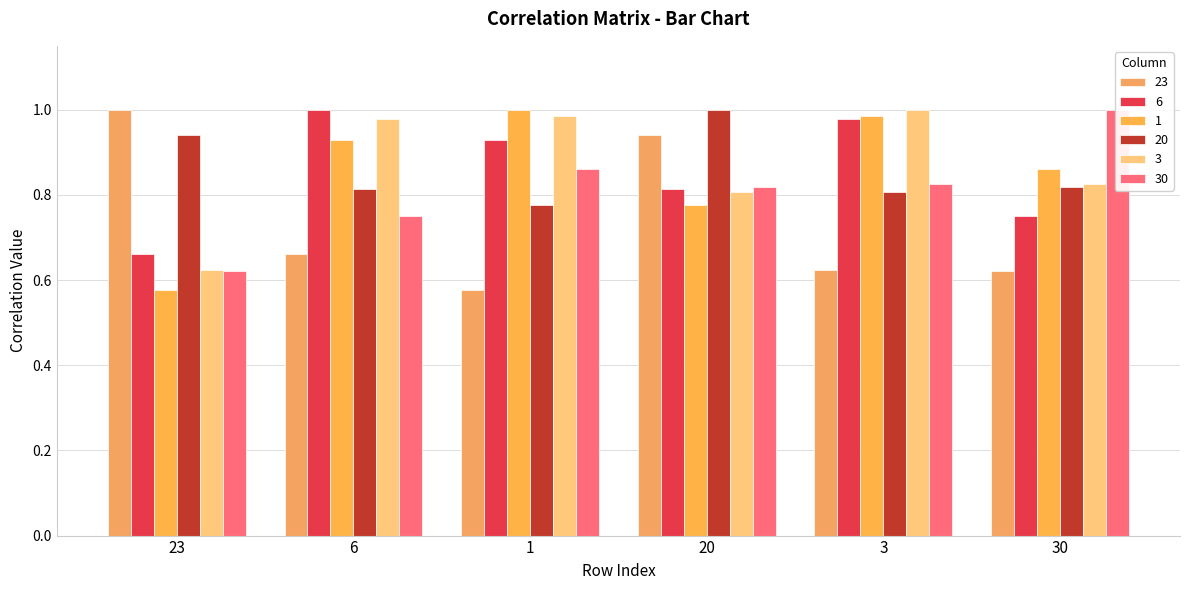

Where is 3 nearest to the value 0?

23